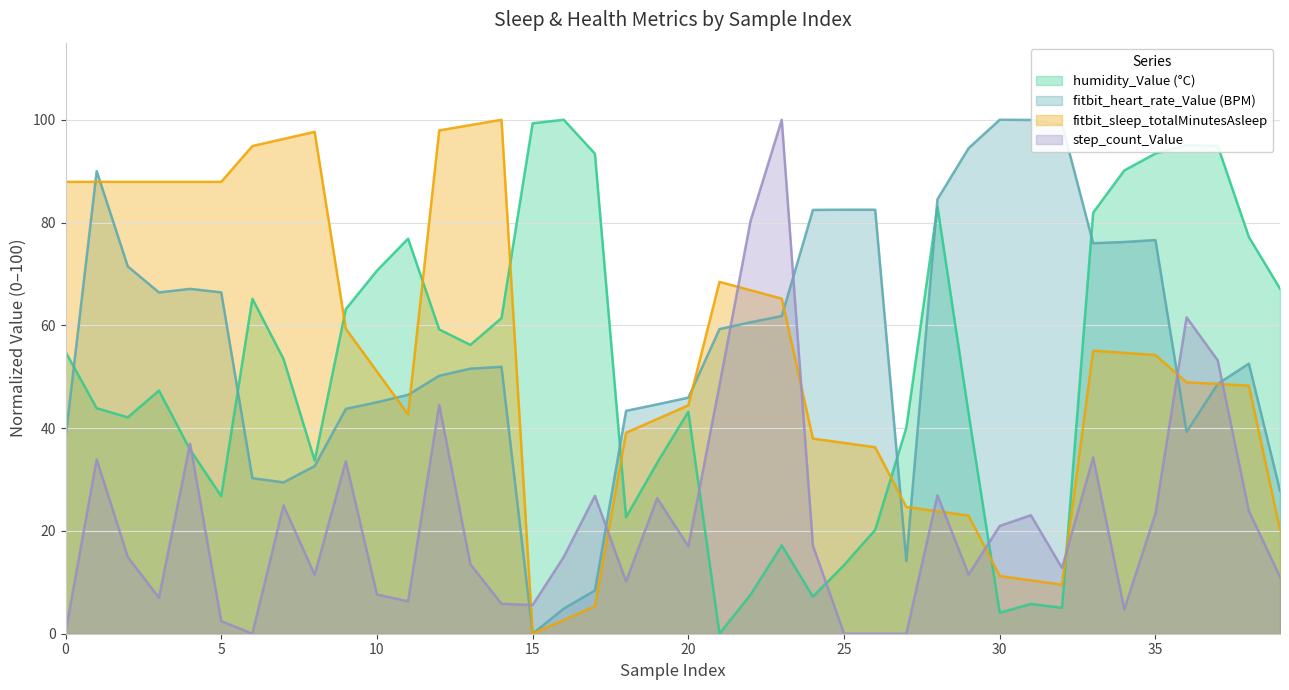

What is the difference between the second highest and minimum values in the fitbit_heart_rate_Value (BPM) series?

100.0